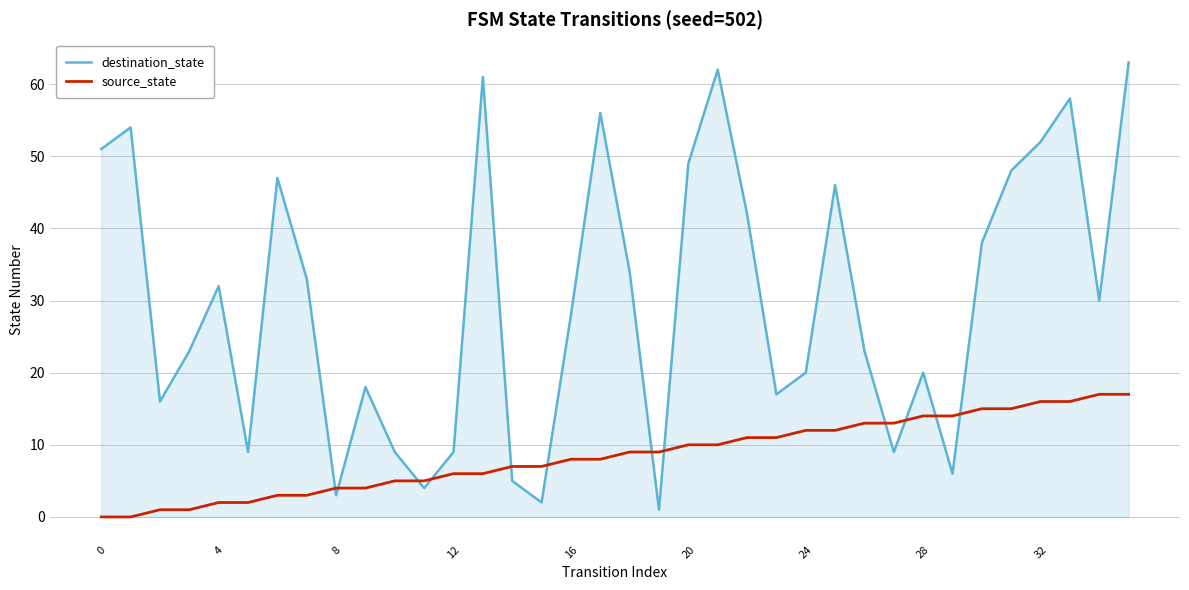

Which series has the widest spread of values?

destination_state